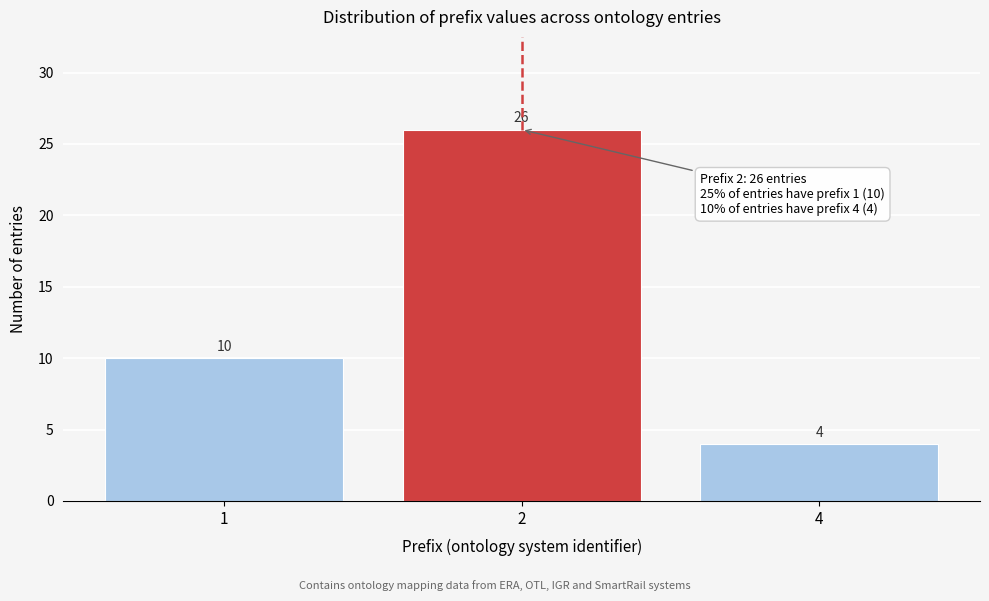

Reading left to right, what are all the values shown in this chart?

1=10	2=26	4=4